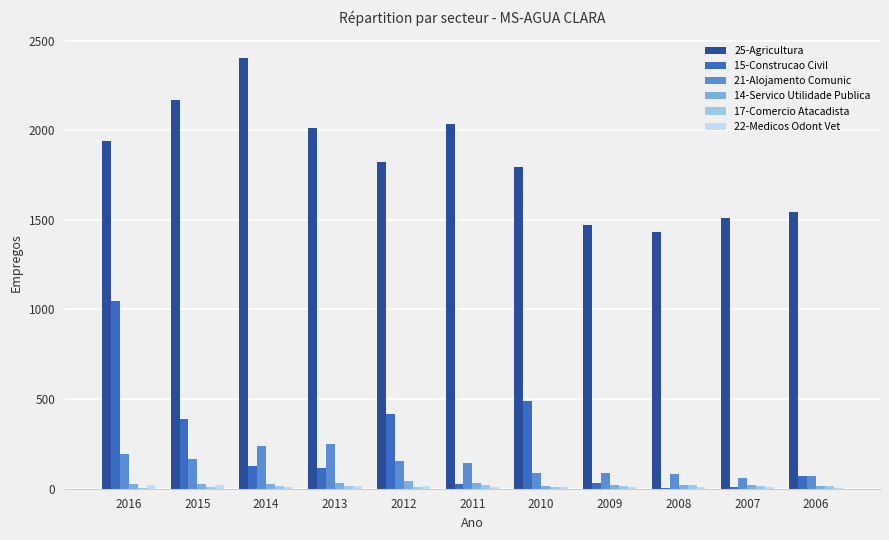

How many groups of bars are there?

11